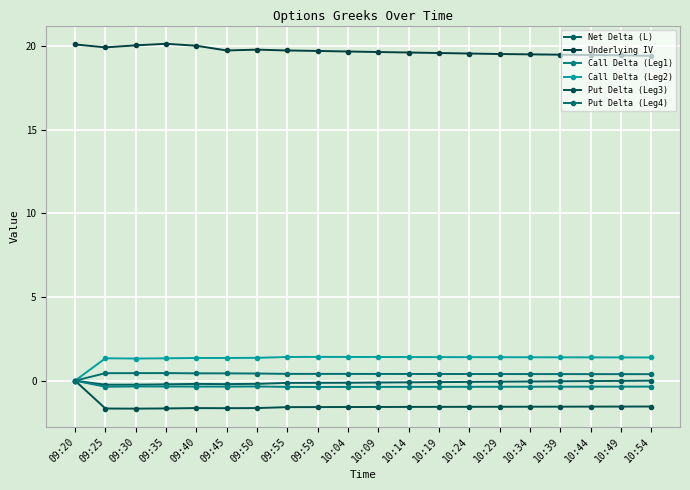

What is the greatest value displayed?

20.1